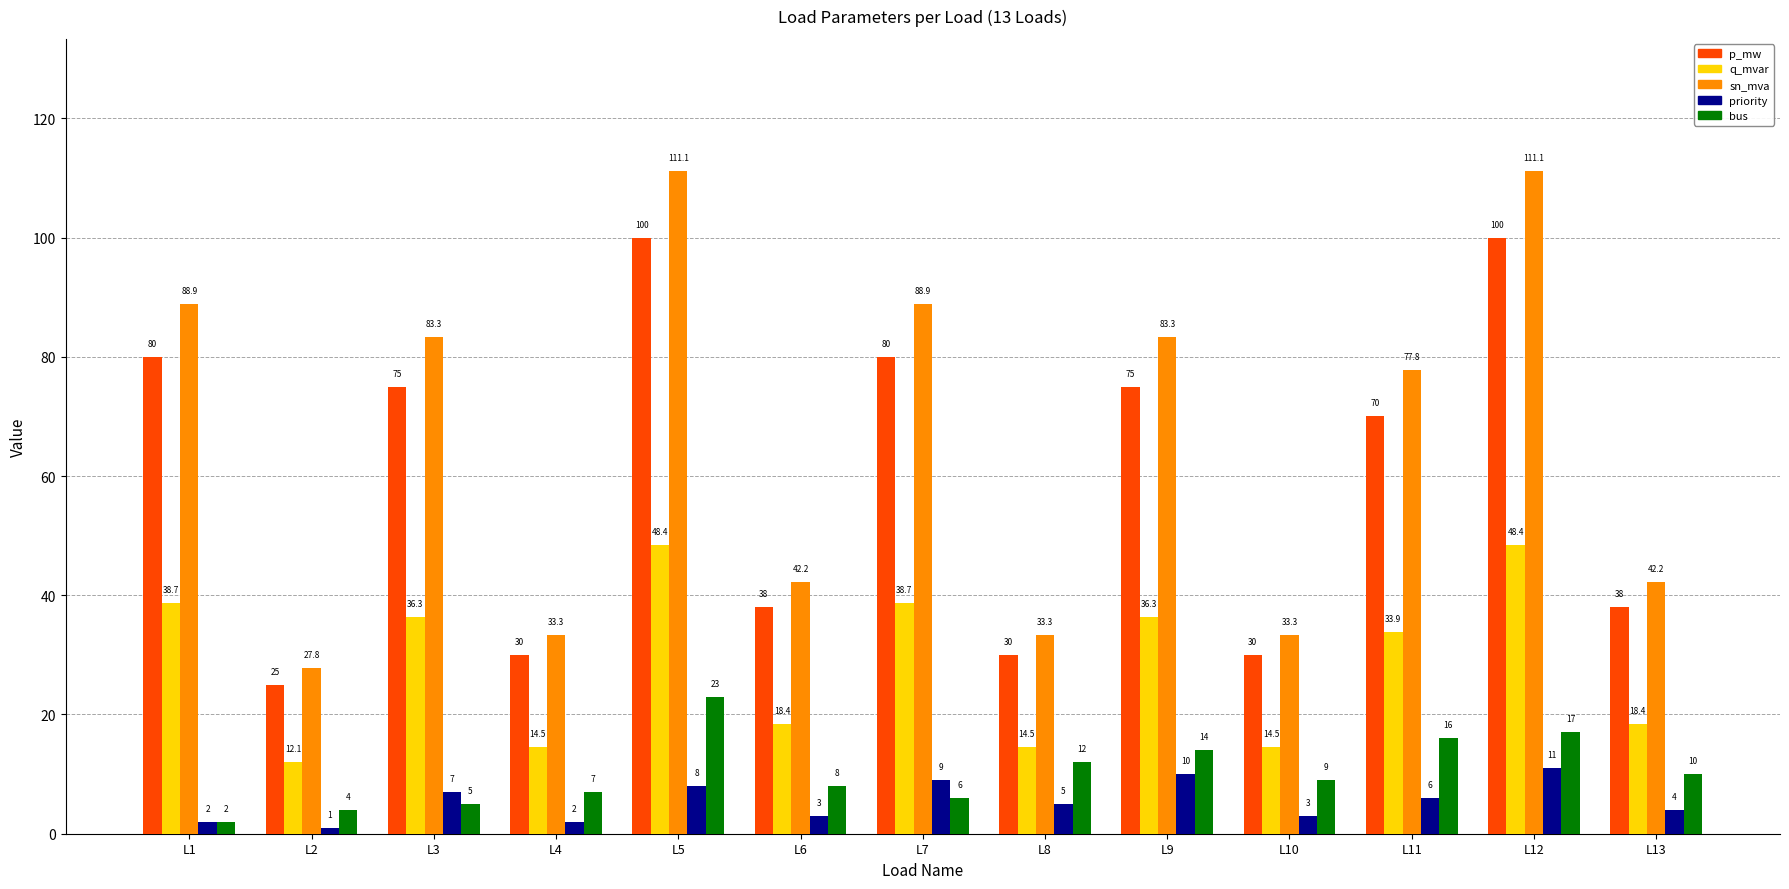

What is the difference between the maximum and minimum values in the priority series?

10.0